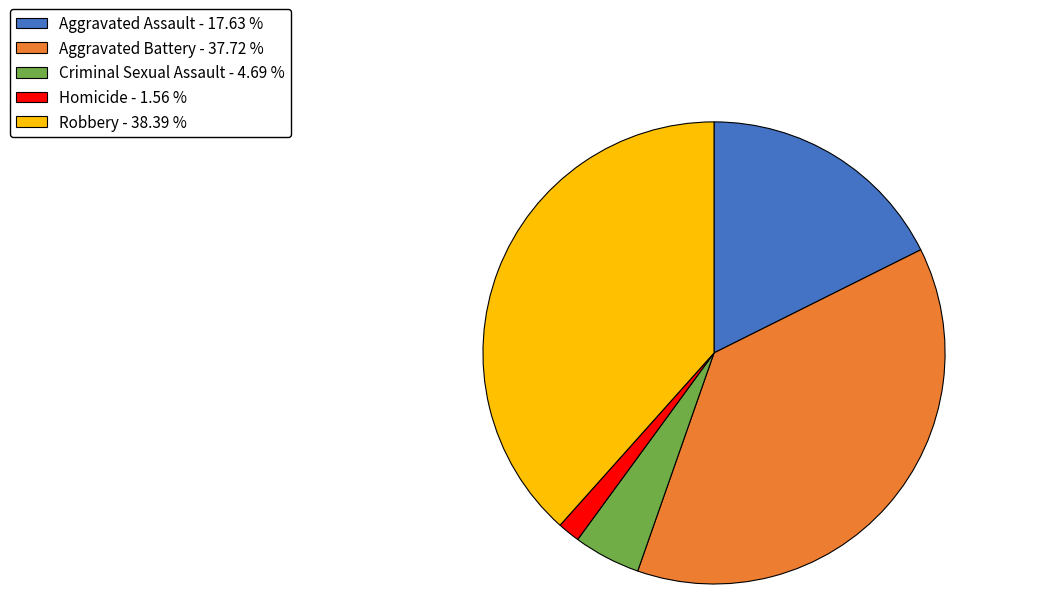

Which slice is the largest?

Robbery